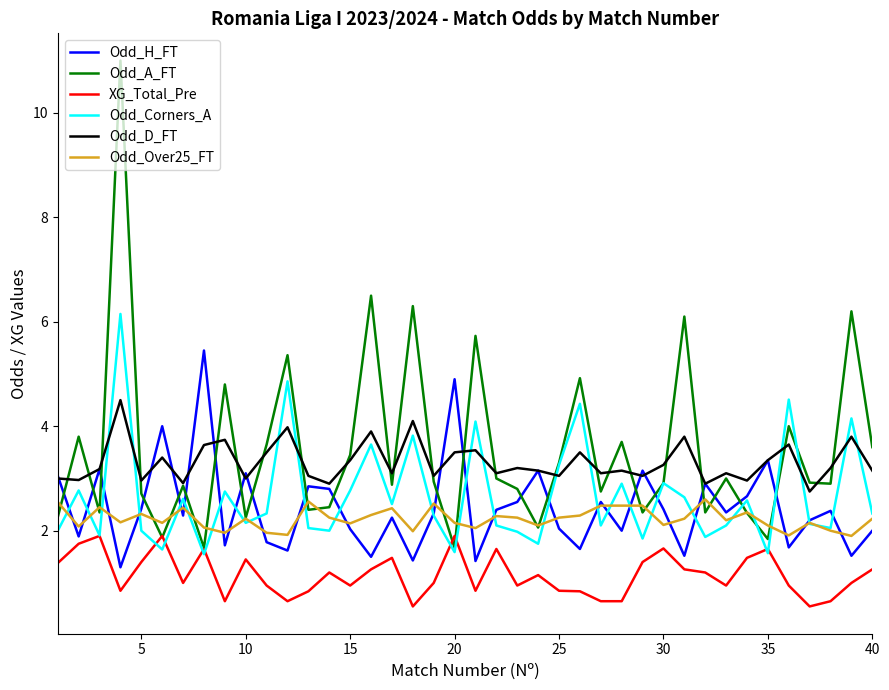

What is the sum of all Odd_A_FT values?

141.9